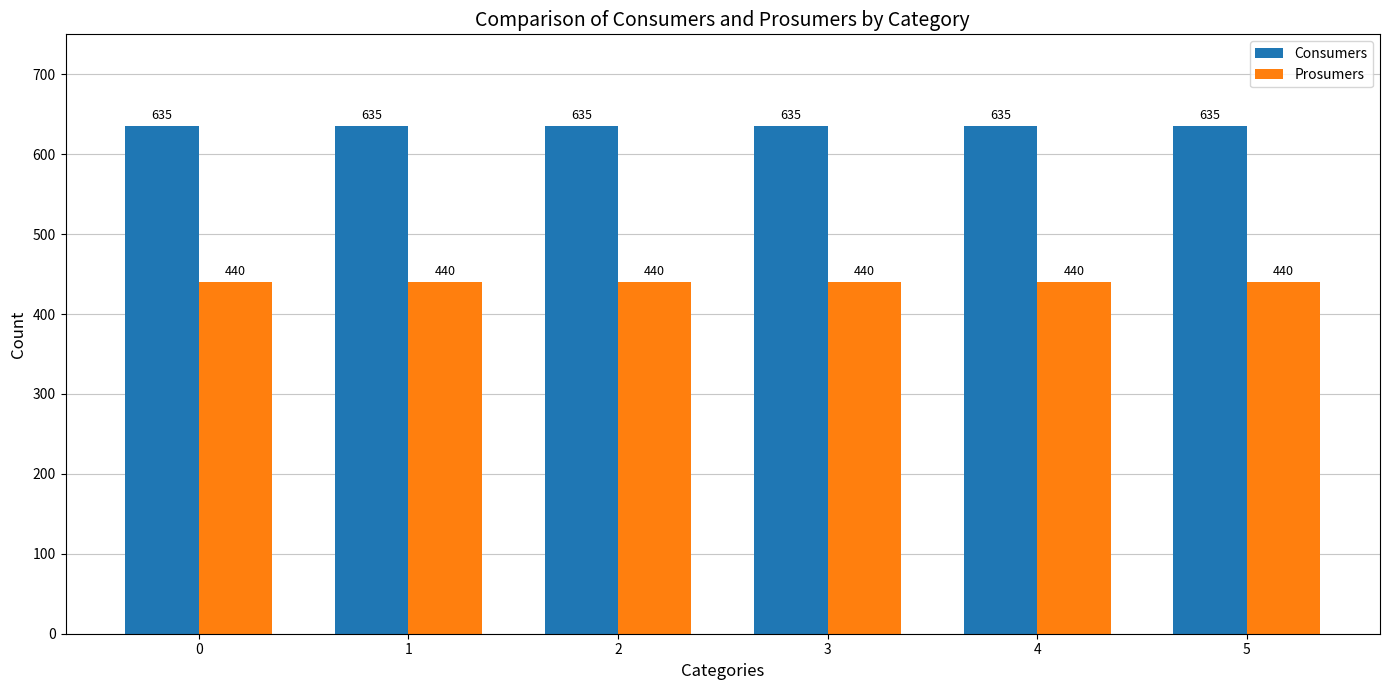

Is the value of Consumers at 1 greater than the value of Prosumers at 5?

Yes